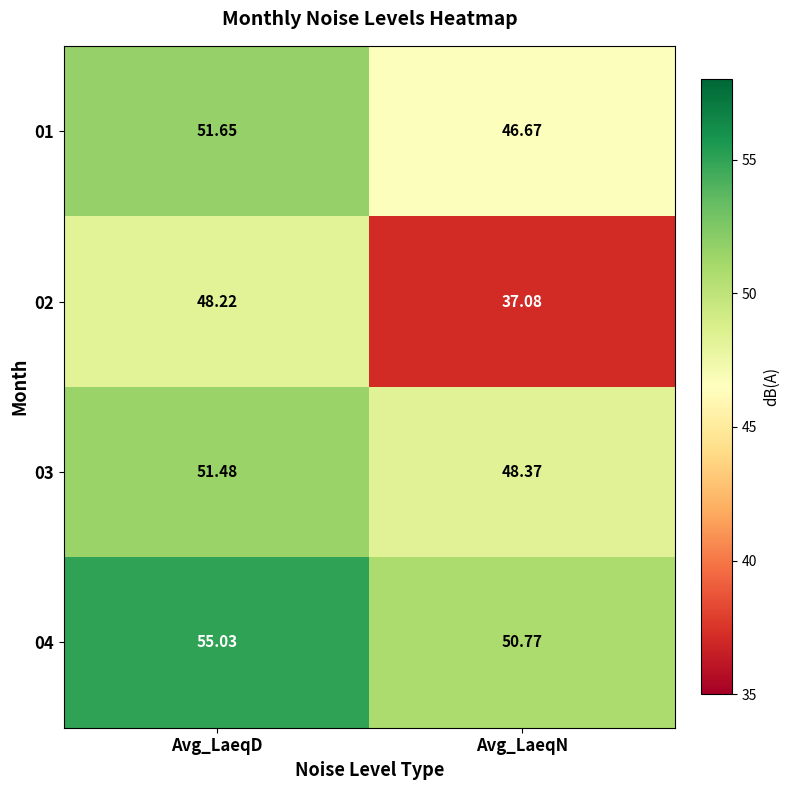

What is the difference between the highest and lowest values at Avg_LaeqN?

13.7